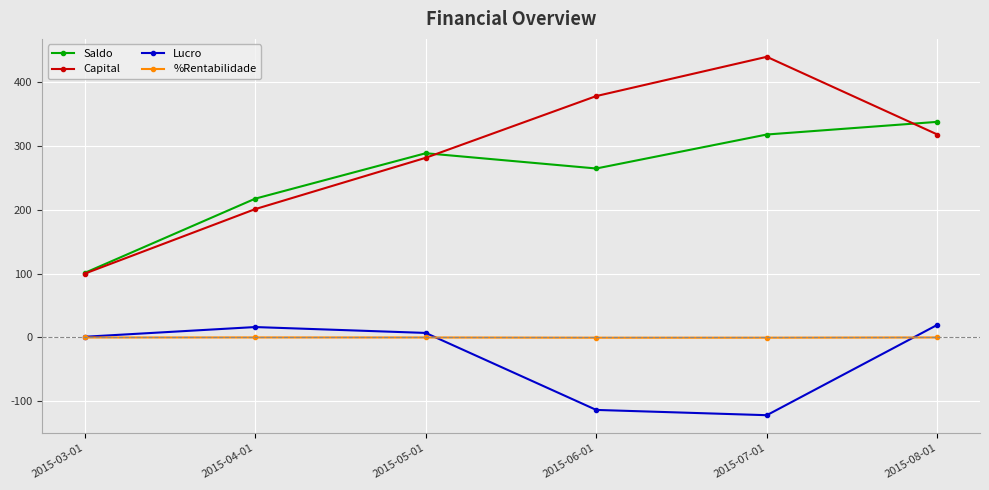

What are all the series names shown in the legend?

Saldo, Capital, Lucro, %Rentabilidade